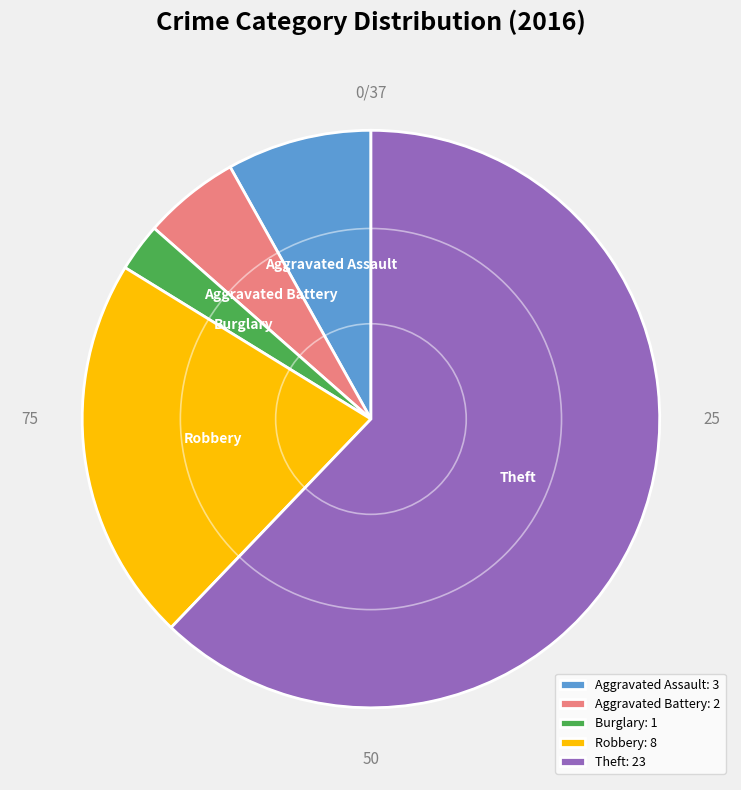

Approximately how many times larger is the value at Robbery compared to Theft?

0.3